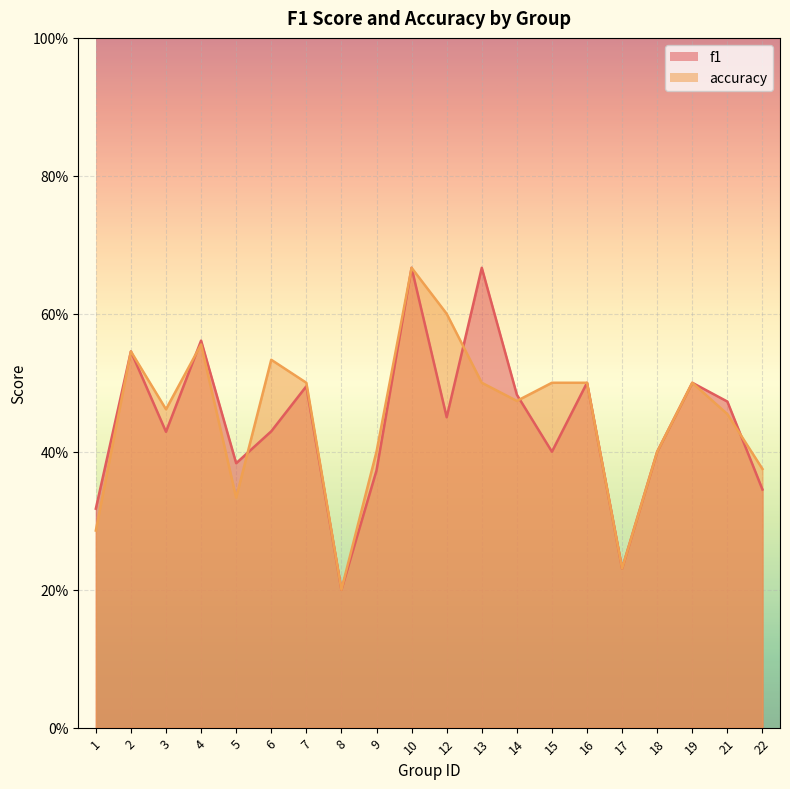

At which category does accuracy reach its first local valley?

3